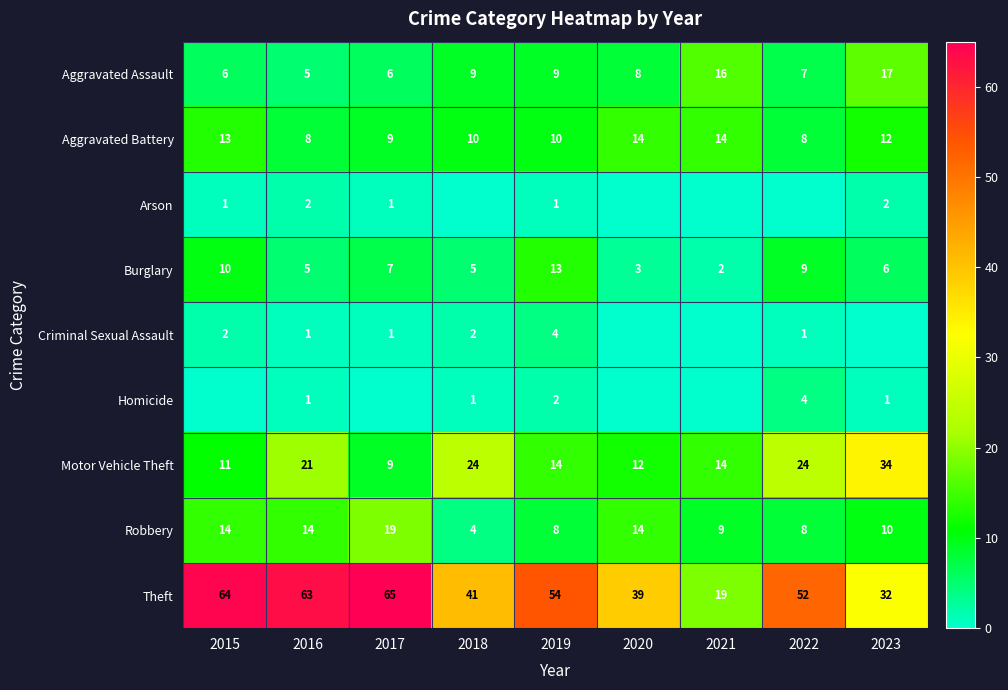

Which category has the highest value across all series?

2017